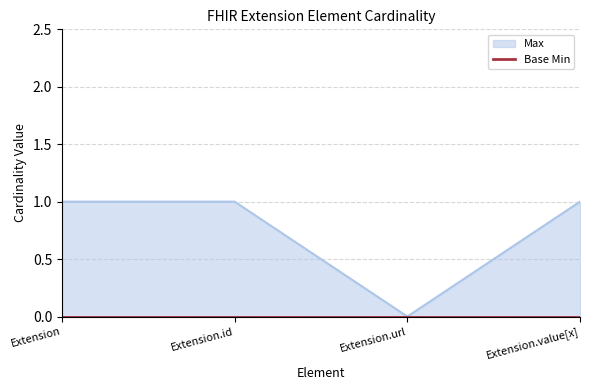

The value at Extension.id is 0. True or false?

False